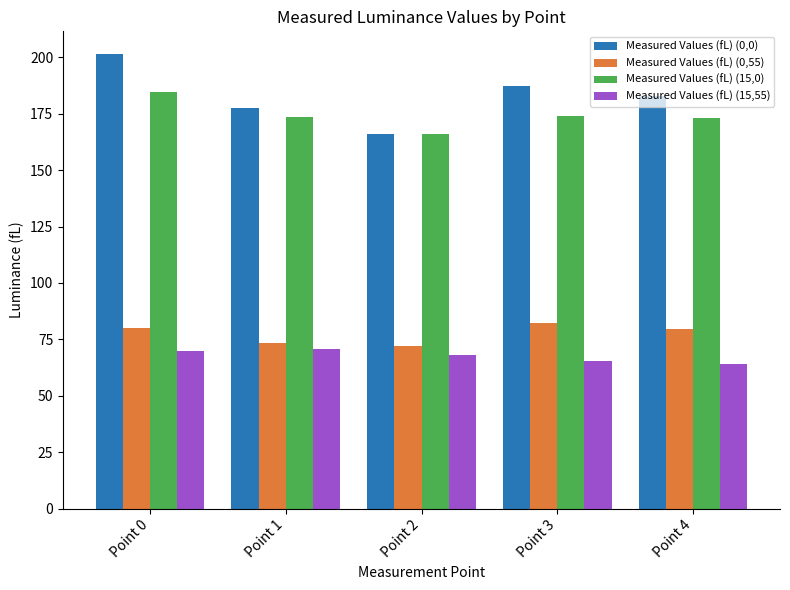

How many series are shown in this chart?

4